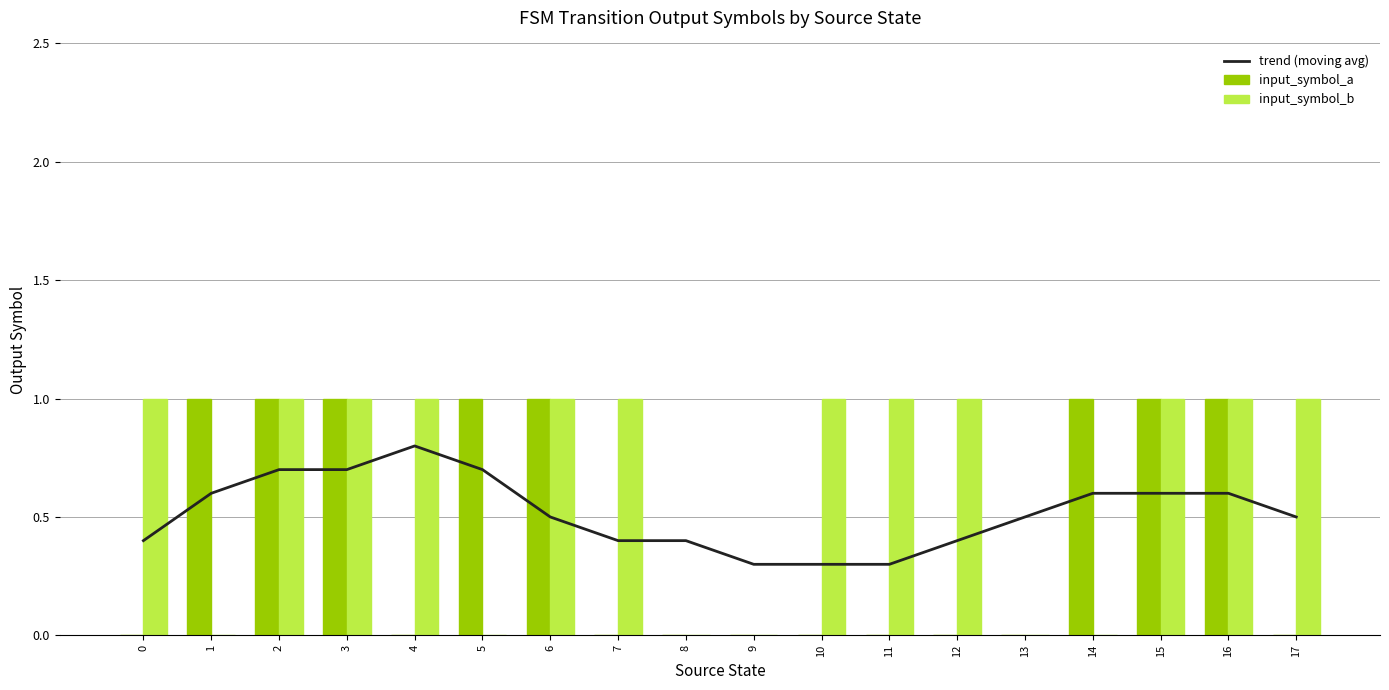

Reading left to right, extract all data points from this chart.

trend (moving avg): 0=0.4	1=0.6	2=0.7	3=0.7	4=0.8	5=0.7	6=0.5	7=0.4	8=0.4	9=0.3	10=0.3	11=0.3	12=0.4	13=0.5	14=0.6	15=0.6	16=0.6	17=0.5
input_symbol_a: 0=0.0	1=1.0	2=1.0	3=1.0	4=0.0	5=1.0	6=1.0	7=0.0	8=0.0	9=0.0	10=0.0	11=0.0	12=0.0	13=0.0	14=1.0	15=1.0	16=1.0	17=0.0
input_symbol_b: 0=1.0	1=0.0	2=1.0	3=1.0	4=1.0	5=0.0	6=1.0	7=1.0	8=0.0	9=0.0	10=1.0	11=1.0	12=1.0	13=0.0	14=0.0	15=1.0	16=1.0	17=1.0